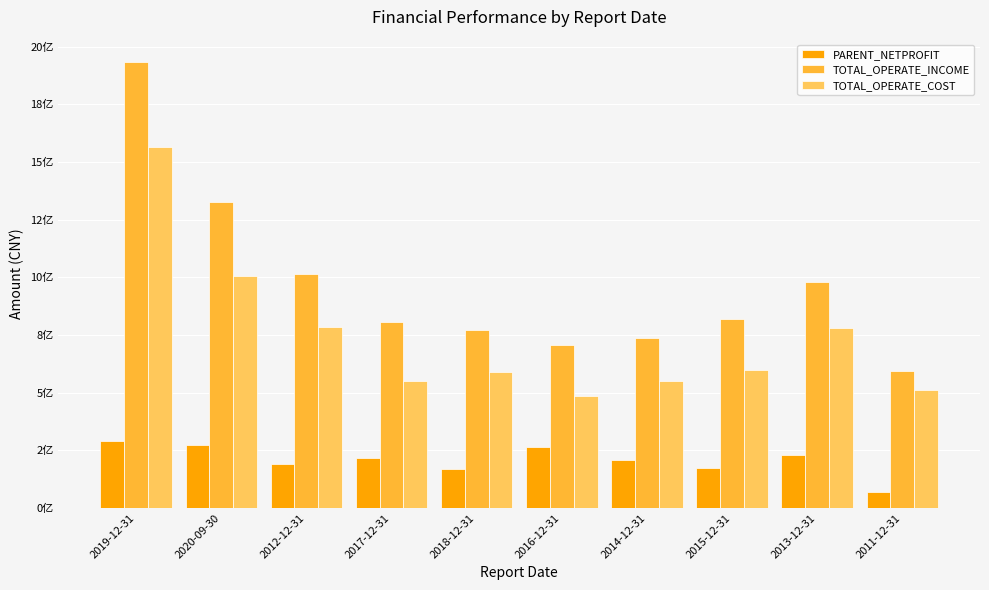

What are all the series names shown in the legend?

PARENT_NETPROFIT, TOTAL_OPERATE_INCOME, TOTAL_OPERATE_COST